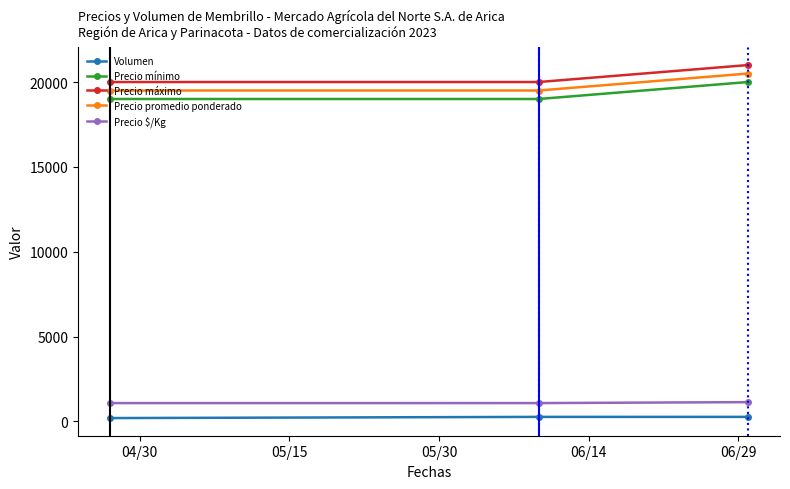

At how many categories does at least one series exceed 8520?

3